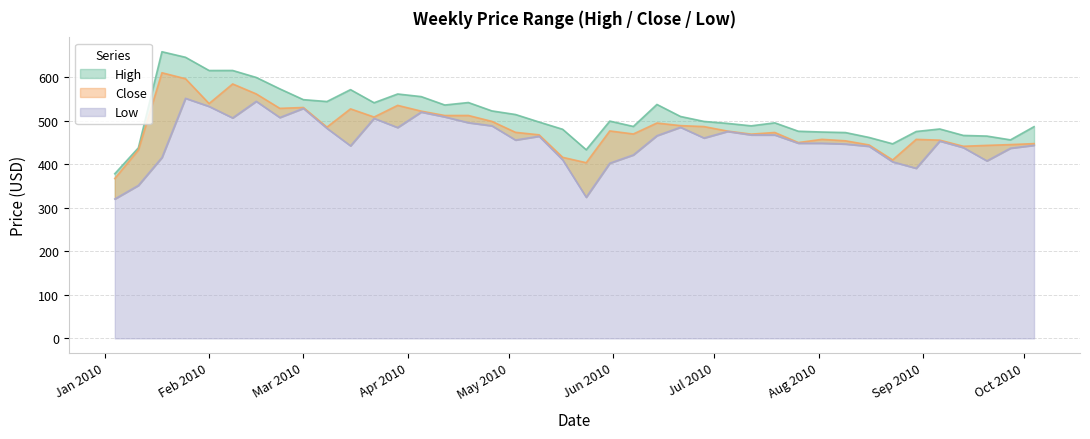

What is the spread (max minus min) of values at Mar 2010?

20.0